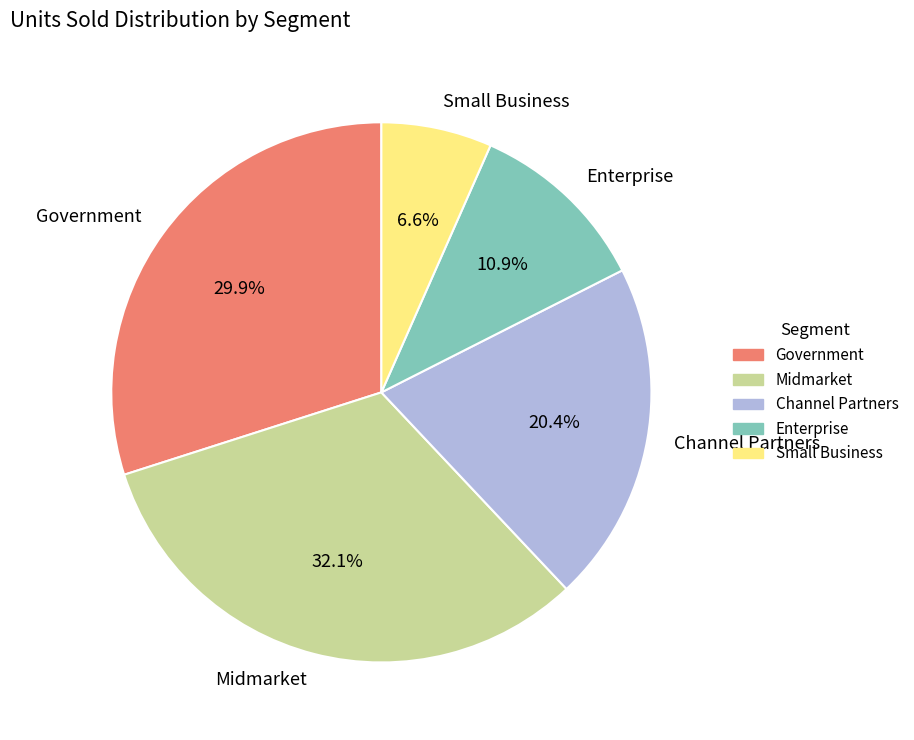

Between Government and Small Business, which is larger?

Government